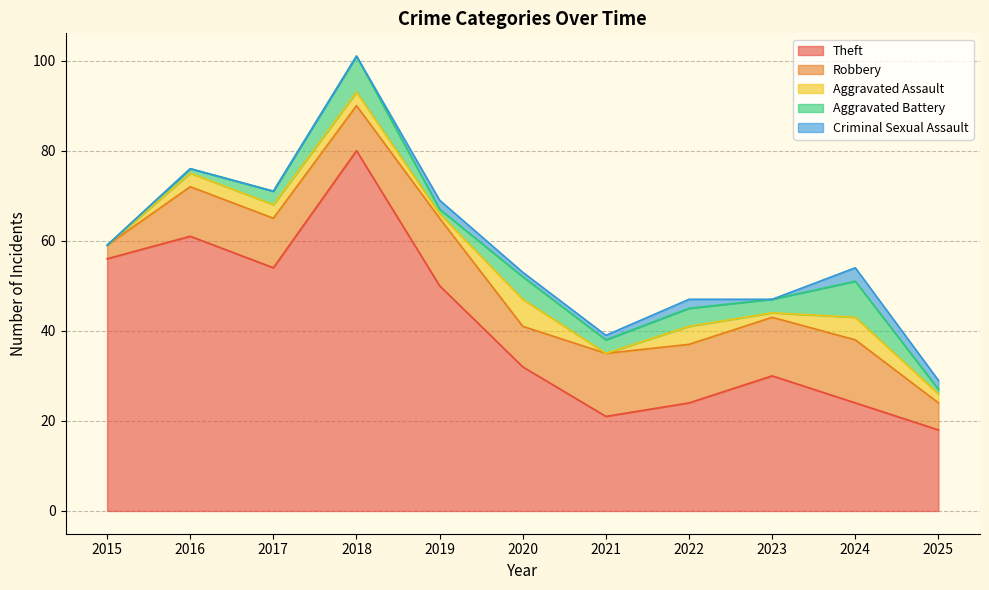

Is it true that Theft equals 21 at 2021?

True